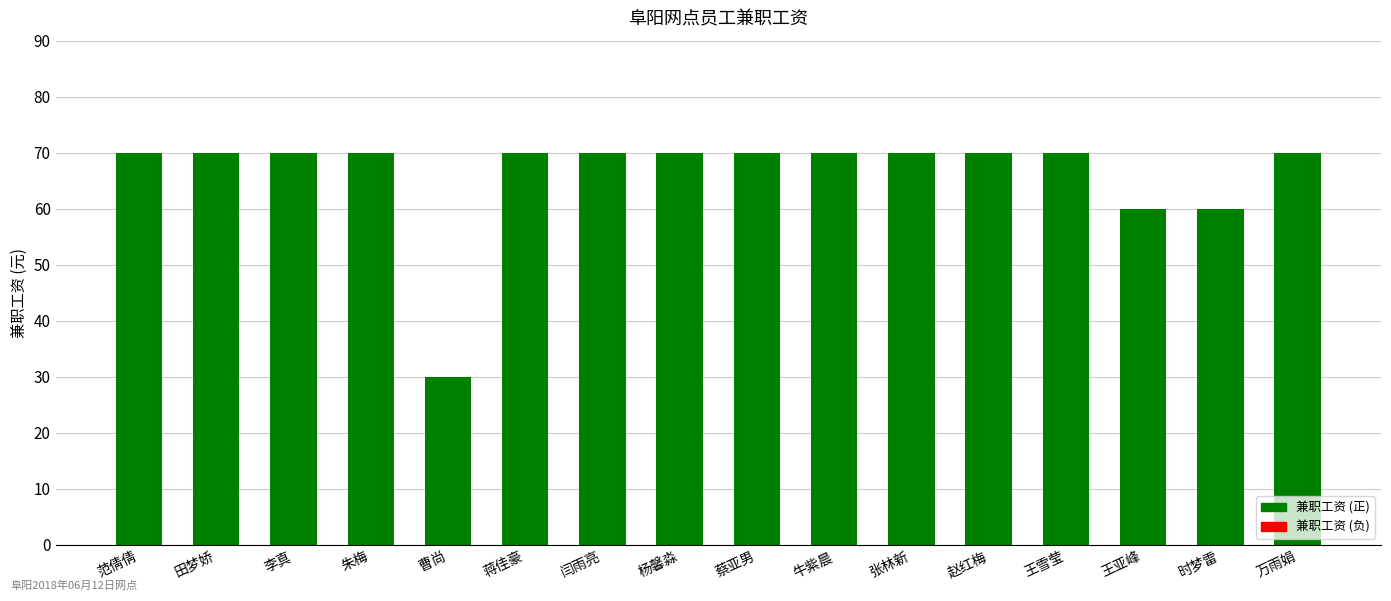

What is the sum of the values at 蒋佳豪 and 李真?

140